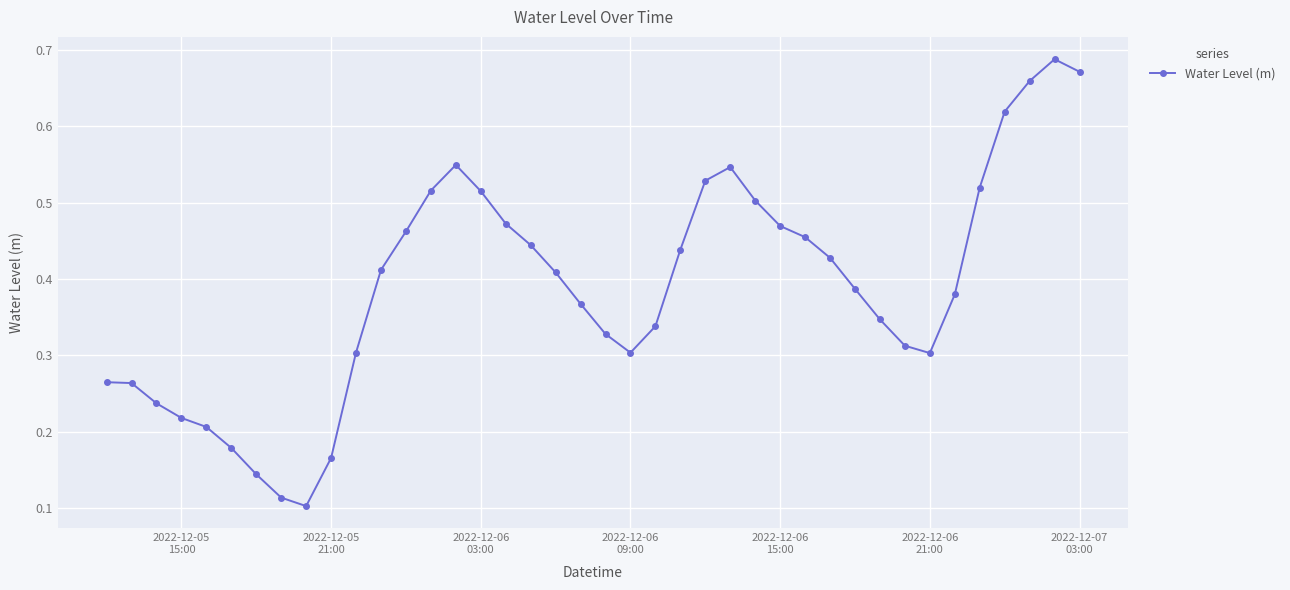

True or false: the data has more than 0 interior local peaks.

True